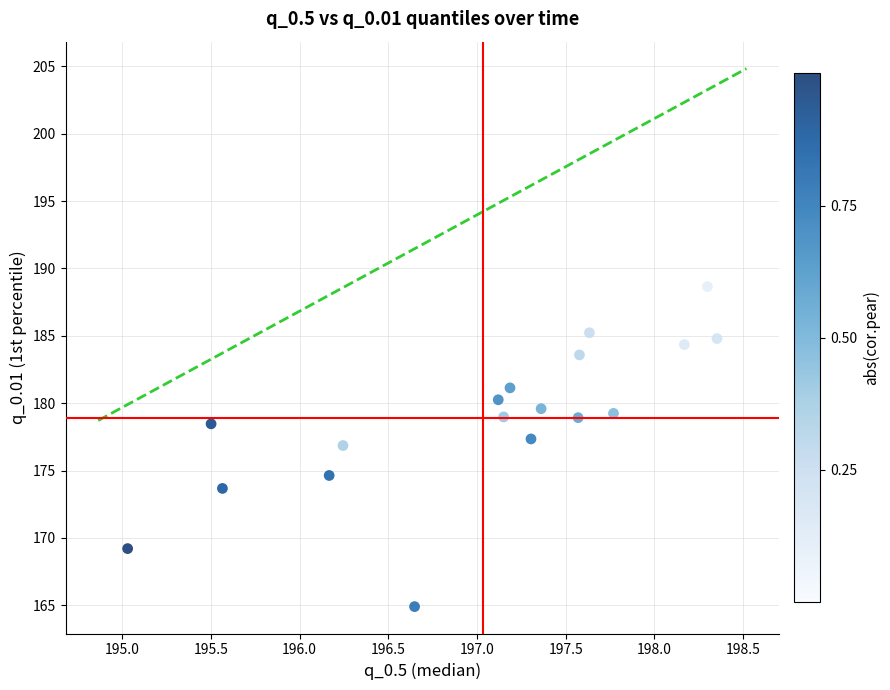

What is the range of Y values (max minus min)?

23.7